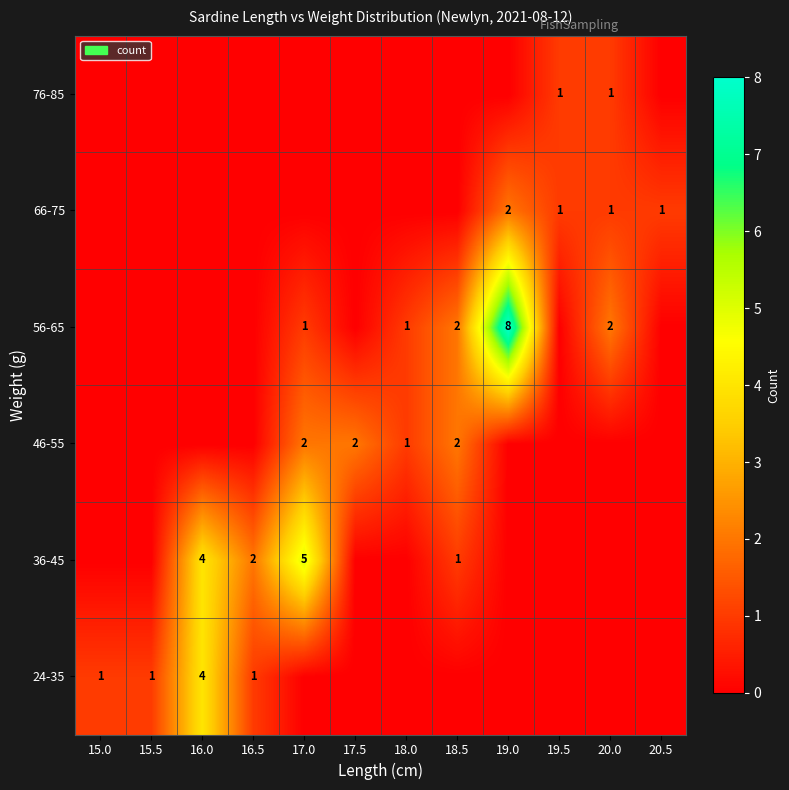

True or false: 66-75 has a value of 1 at 20.0.

True